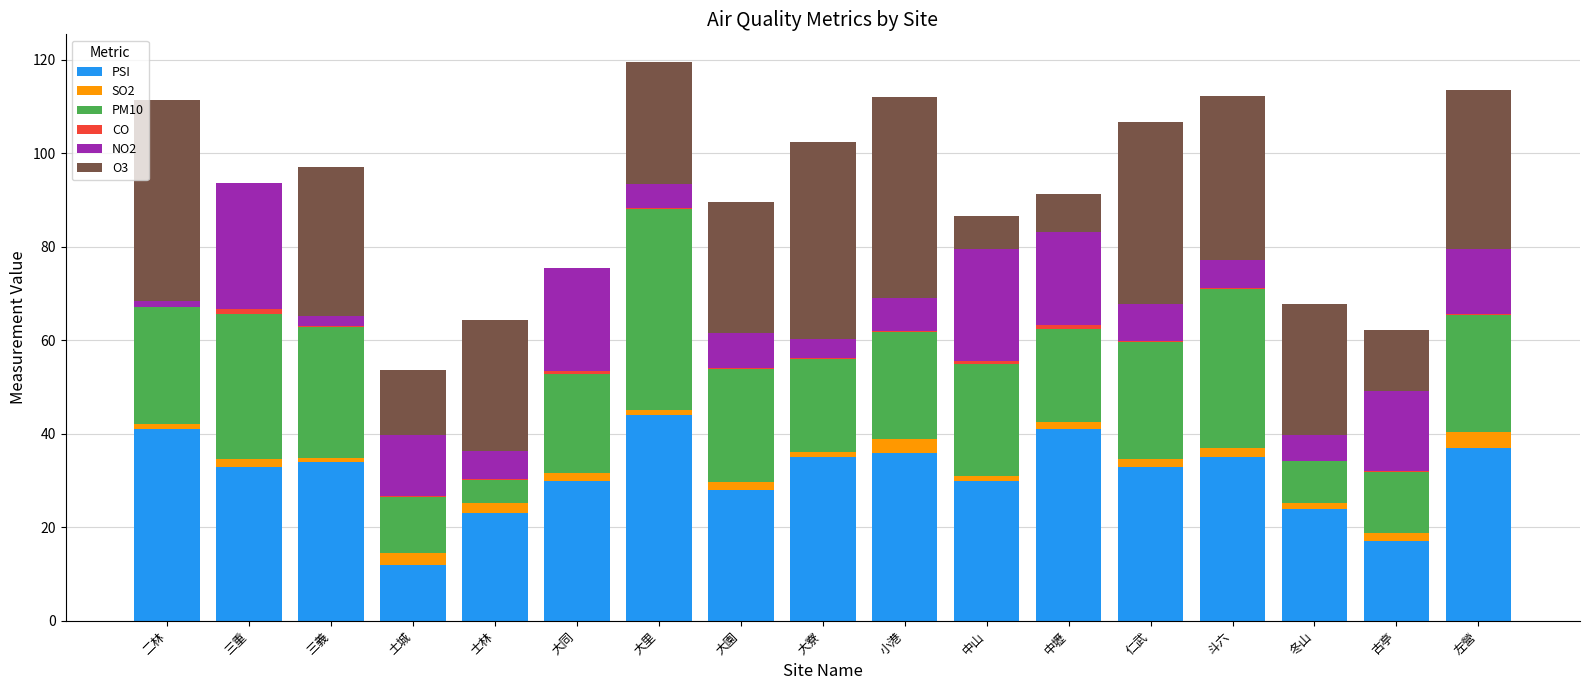

At which label does PSI reach its peak?

大里